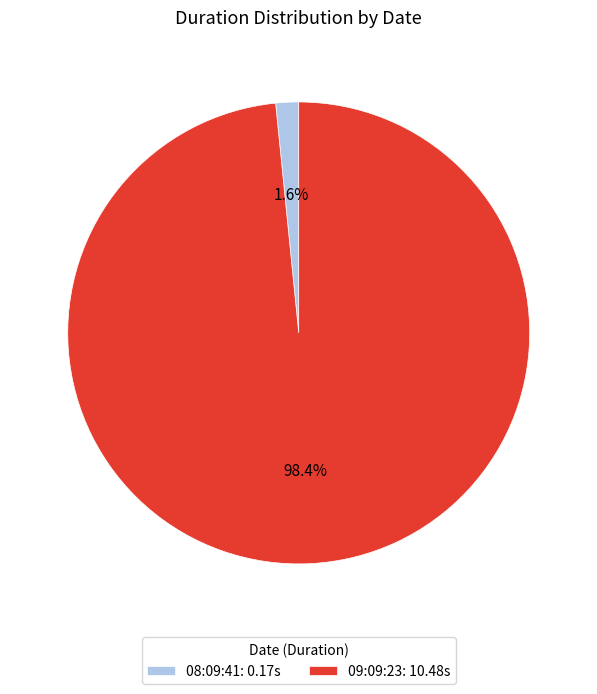

What percentage is the 09:09:23 slice, to the nearest percent?

98%